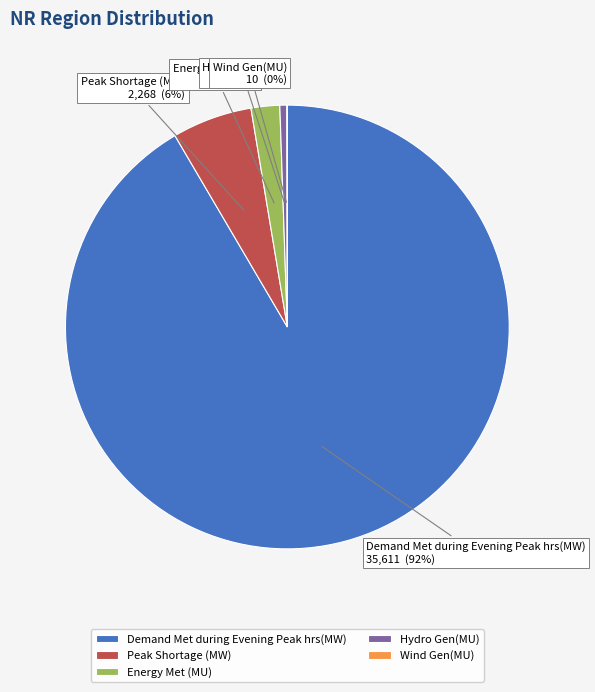

To the nearest percent, what is the difference between the Demand Met during Evening Peak hrs(MW) and Energy Met (MU) slice percentages?

89%